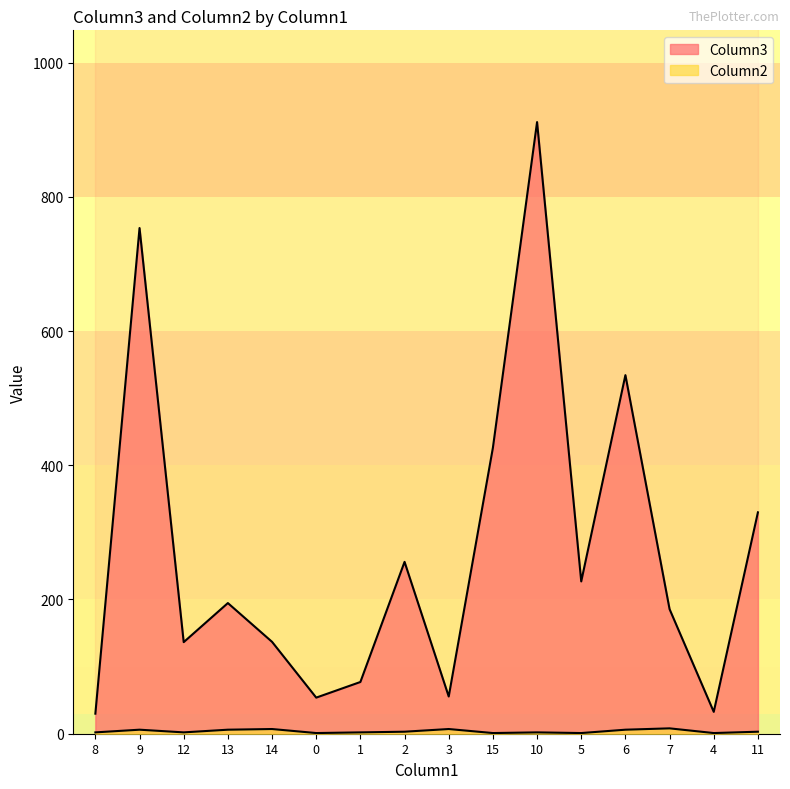

At how many categories does at least one series exceed 201?

7